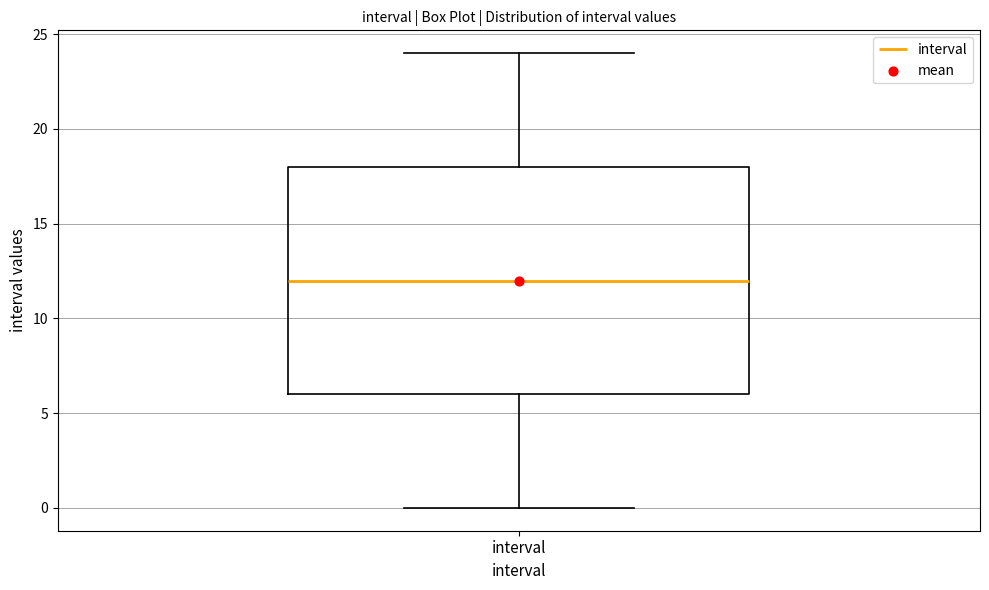

Transcribe this box plot: give where the median line is, the range the box spans, and where the two whiskers end, as read against the y-axis. The values are not printed on the chart, so give them approximately, as read against the axis.

median 12, box 6 to 18, whiskers 0 to 24